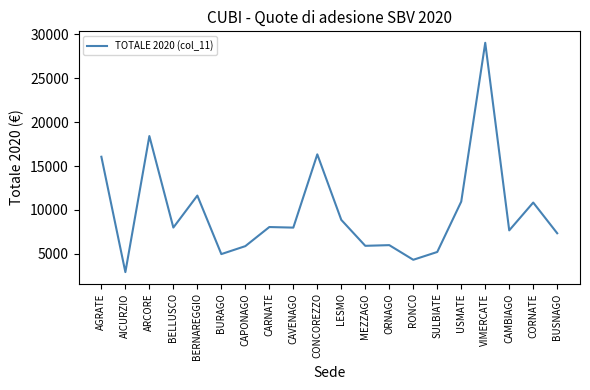

How many lines are shown in the chart?

1